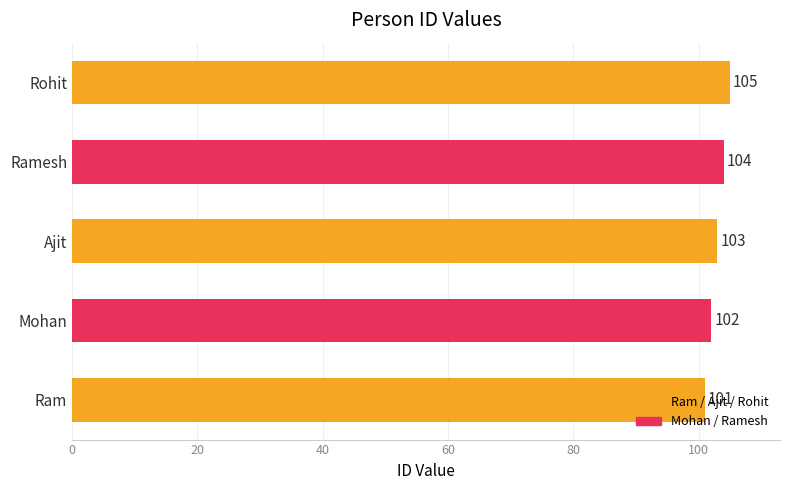

What is the minimum value shown in the chart?

101